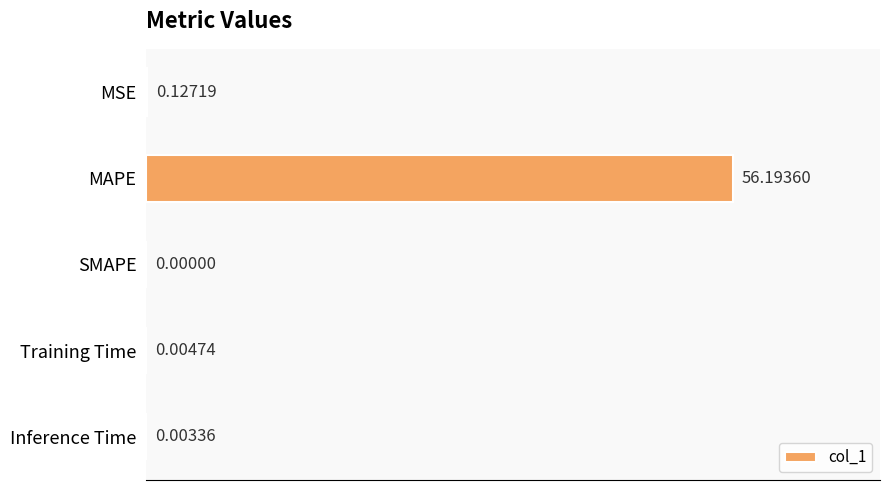

Which category has the highest value across all series?

MAPE